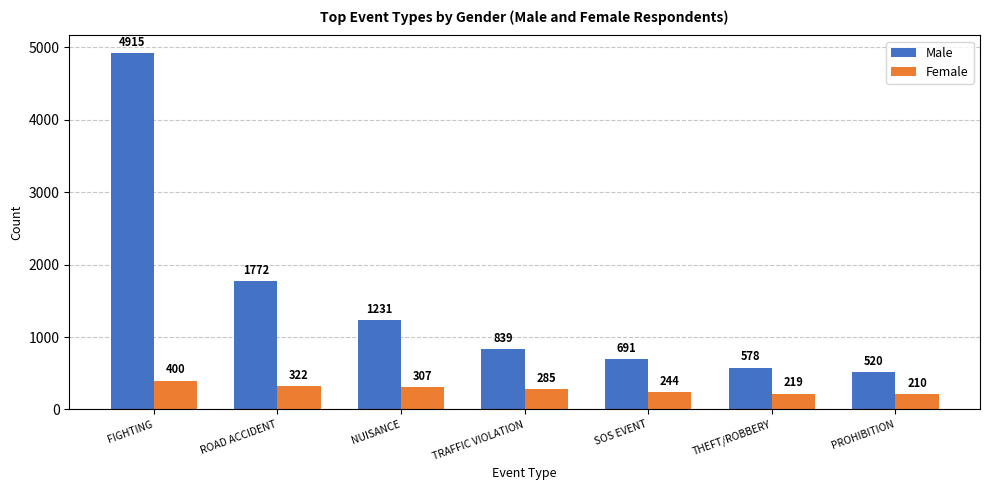

Which series has the largest total across all categories?

Male